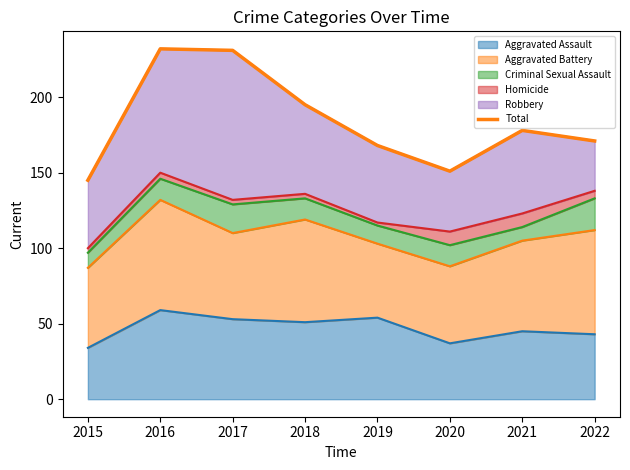

How many points are lower than both their immediate neighbors (excluding endpoints)?

1